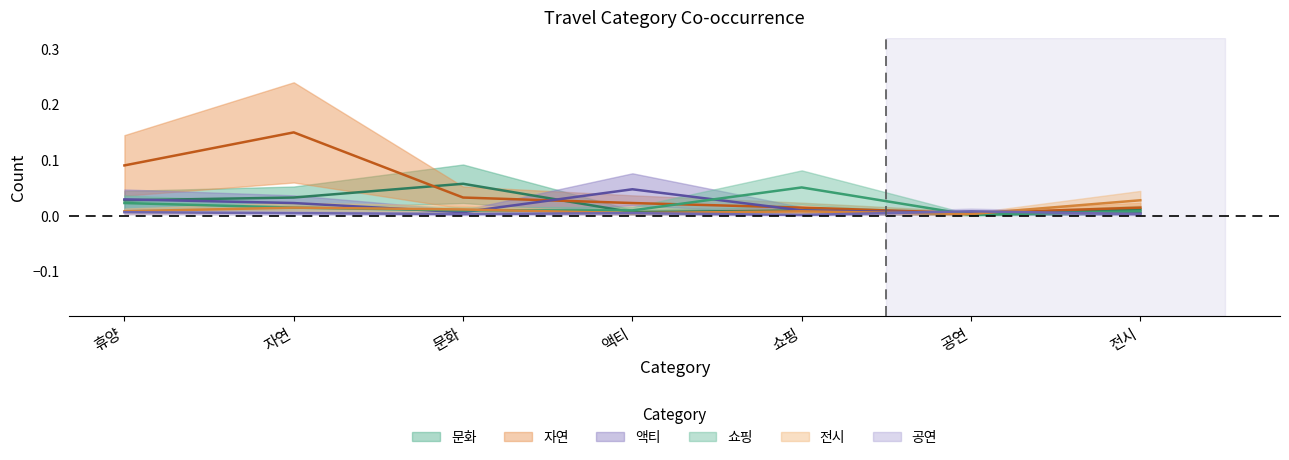

Where is 공연 nearest to the value 0?

쇼핑